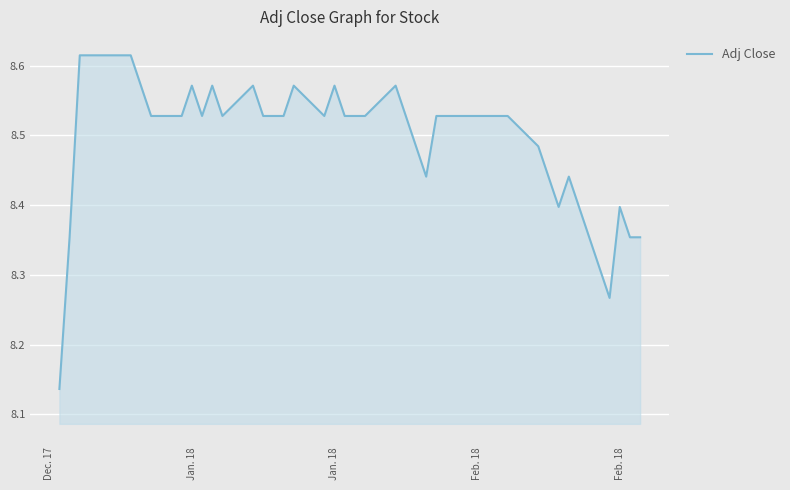

What is the difference between the maximum and minimum values?

0.5